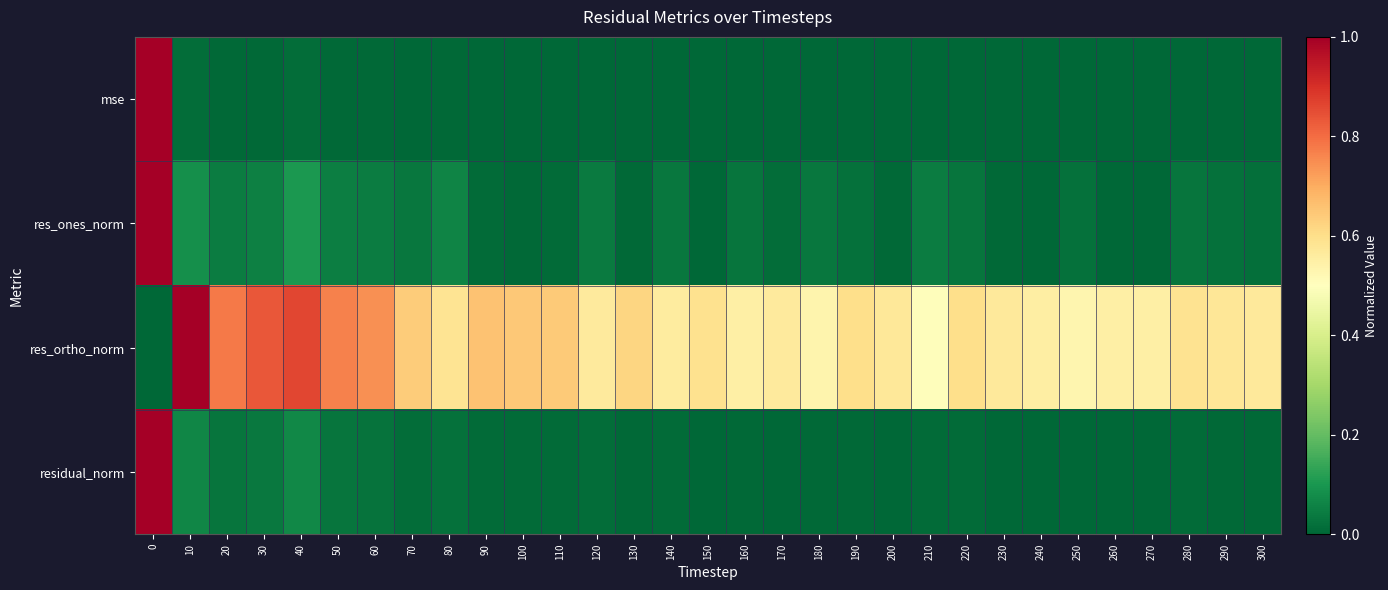

Reading left to right, transcribe all the data shown in this chart.

mse: 0=1.0	10=0.0	20=0.0	30=0.0	40=0.0	50=0.0	60=0.0	70=0.0	80=0.0	90=0.0	100=0.0	110=0.0	120=0.0	130=0.0	140=0.0	150=0.0	160=0.0	170=0.0	180=0.0	190=0.0	200=0.0	210=0.0	220=0.0	230=0.0	240=0.0	250=0.0	260=0.0	270=0.0	280=0.0	290=0.0	300=0.0
res_ones_norm: 0=1.0	10=0.1	20=0.0	30=0.1	40=0.1	50=0.0	60=0.0	70=0.0	80=0.1	90=0.0	100=0.0	110=0.0	120=0.0	130=0.0	140=0.0	150=0.0	160=0.0	170=0.0	180=0.0	190=0.0	200=0.0	210=0.0	220=0.0	230=0.0	240=0.0	250=0.0	260=0.0	270=0.0	280=0.0	290=0.0	300=0.0
res_ortho_norm: 0=0.0	10=1.0	20=0.8	30=0.8	40=0.9	50=0.8	60=0.7	70=0.6	80=0.6	90=0.7	100=0.6	110=0.6	120=0.6	130=0.6	140=0.6	150=0.6	160=0.5	170=0.6	180=0.5	190=0.6	200=0.6	210=0.5	220=0.6	230=0.6	240=0.6	250=0.5	260=0.5	270=0.5	280=0.6	290=0.6	300=0.6
residual_norm: 0=1.0	10=0.1	20=0.0	30=0.0	40=0.1	50=0.0	60=0.0	70=0.0	80=0.0	90=0.0	100=0.0	110=0.0	120=0.0	130=0.0	140=0.0	150=0.0	160=0.0	170=0.0	180=0.0	190=0.0	200=0.0	210=0.0	220=0.0	230=0.0	240=0.0	250=0.0	260=0.0	270=0.0	280=0.0	290=0.0	300=0.0